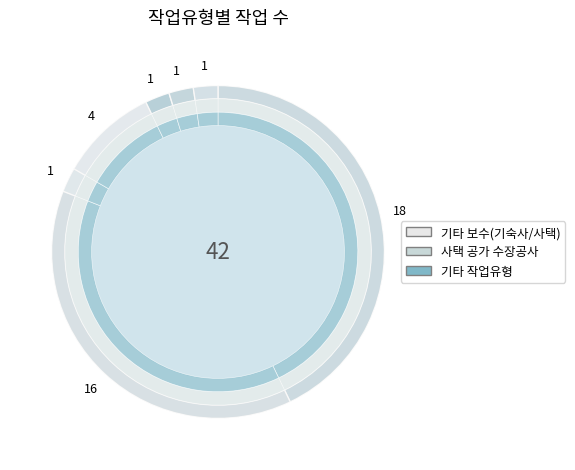

What is the largest slice in the pie chart?

기타 보수(기숙사/사택)